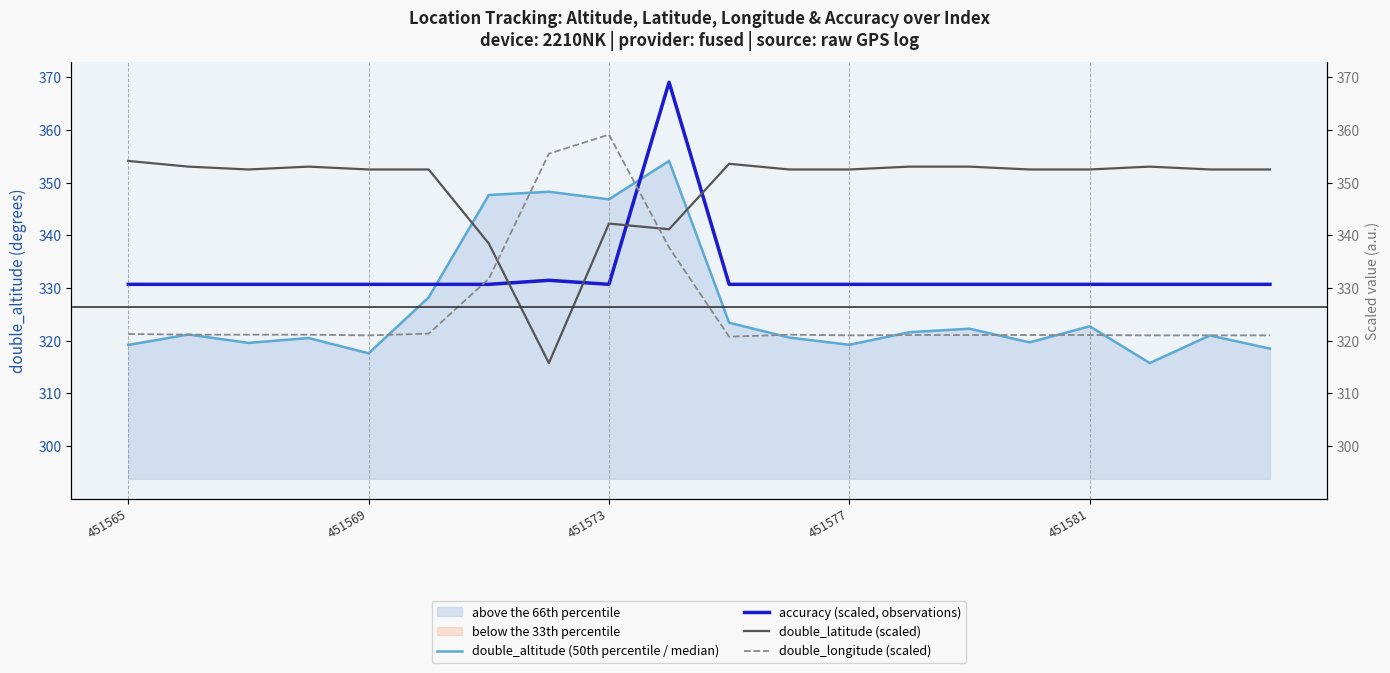

True or false: double_longitude (scaled) and accuracy (scaled, observations) intersect in this chart.

True